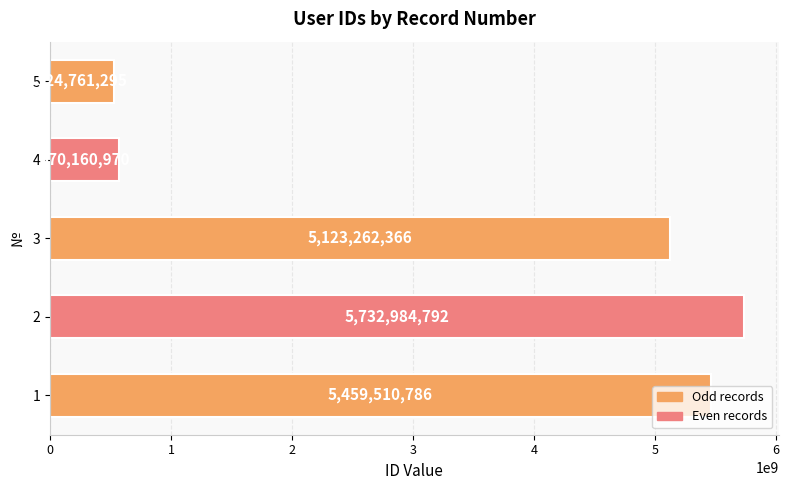

How many distinct data groups are displayed?

1